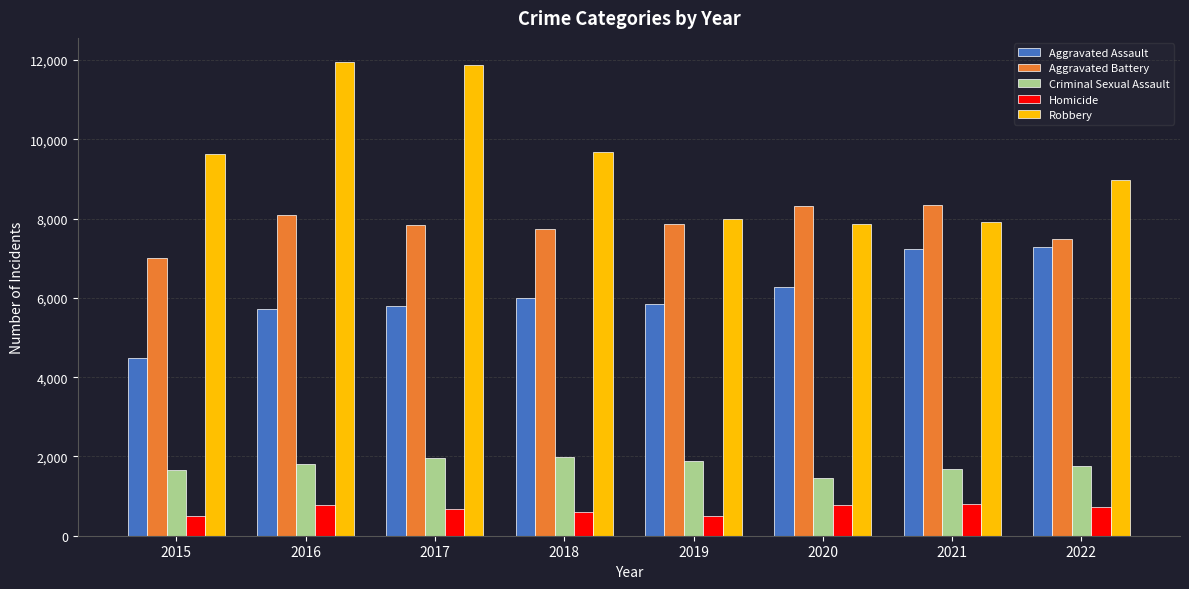

The value of Robbery at 2016 is 11960. True or false?

True